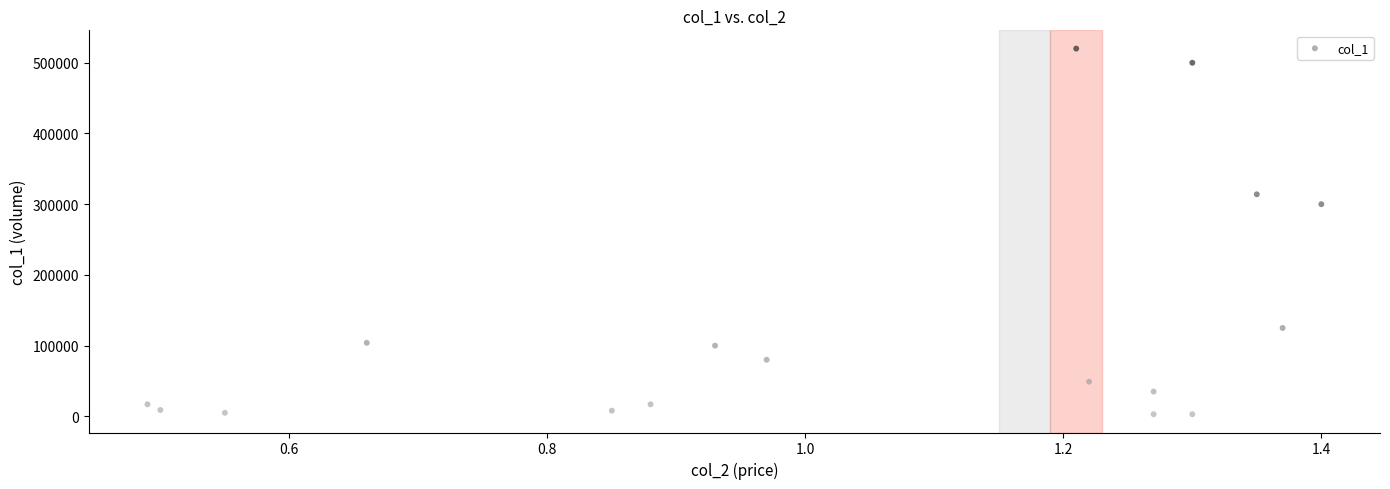

What is the range of Y values (max minus min)?

517000